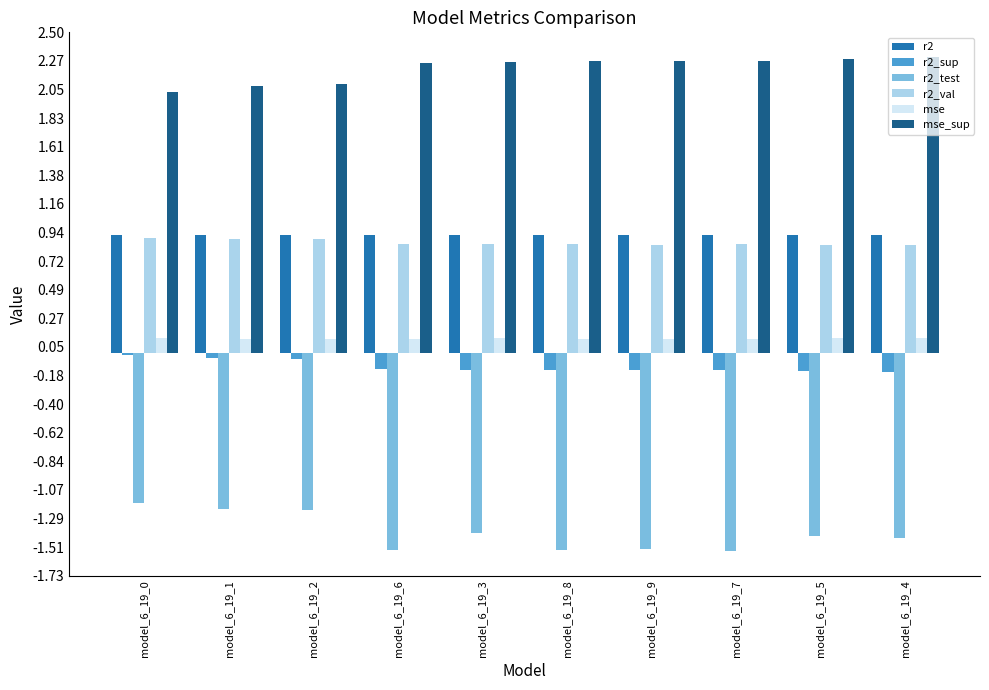

Rank the series at model_6_19_6 from highest to lowest value.

mse_sup, r2, r2_val, mse, r2_sup, r2_test